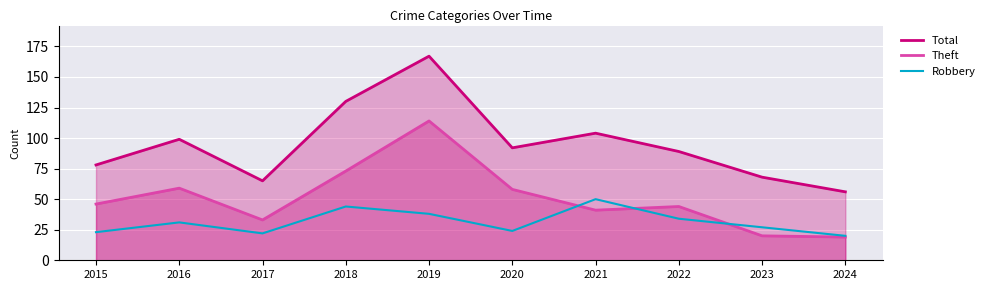

At which category does Total reach its first local peak?

2016